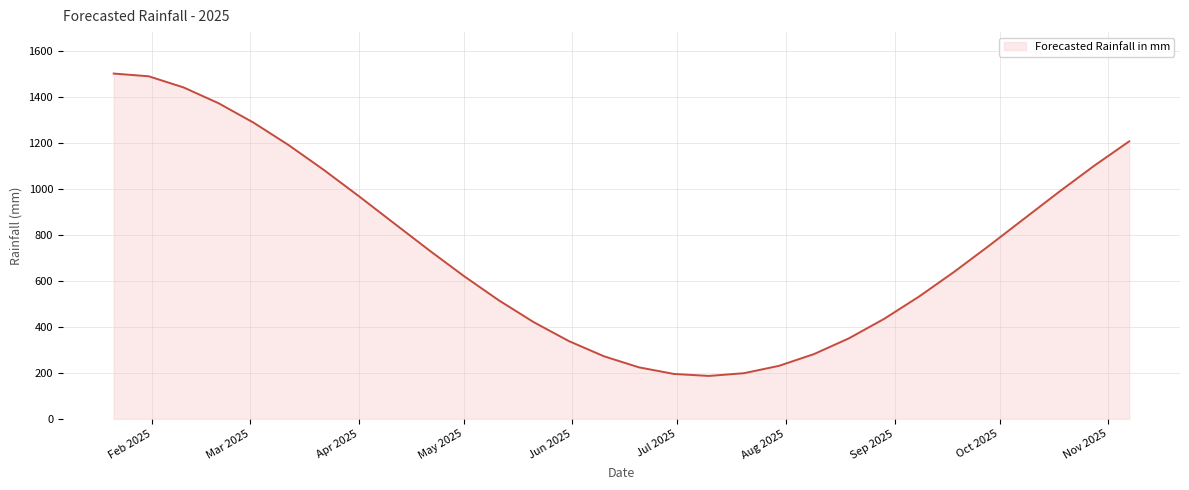

What is the difference between the maximum and minimum values?

1313.1